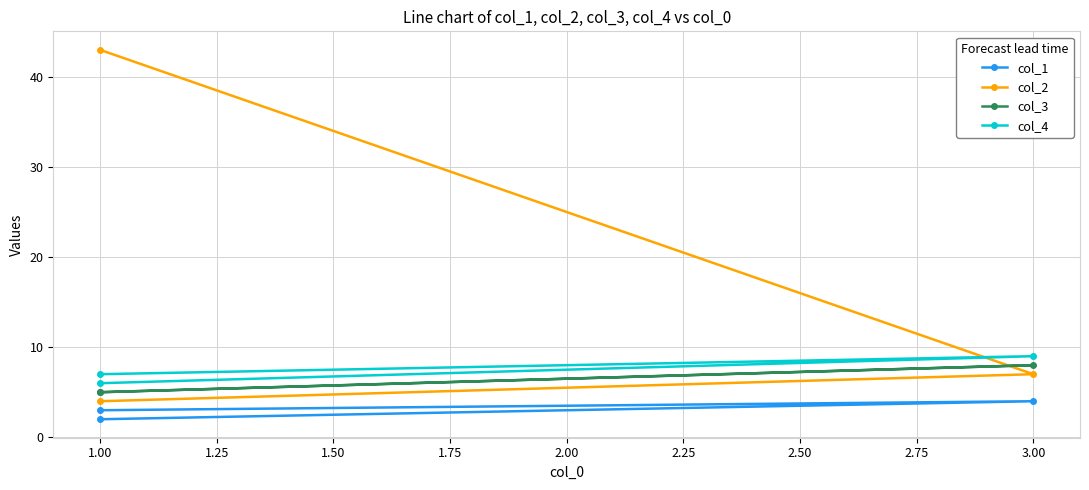

What value does the col_1 series have at 1.00?

3